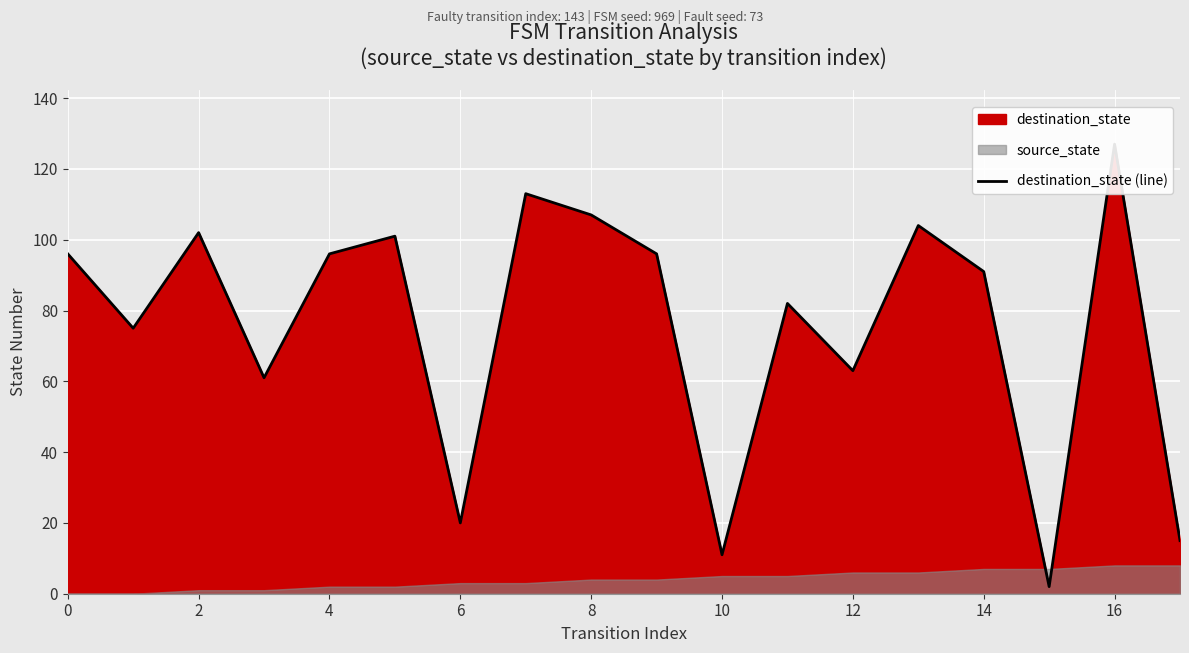

How many lines are shown in the chart?

1